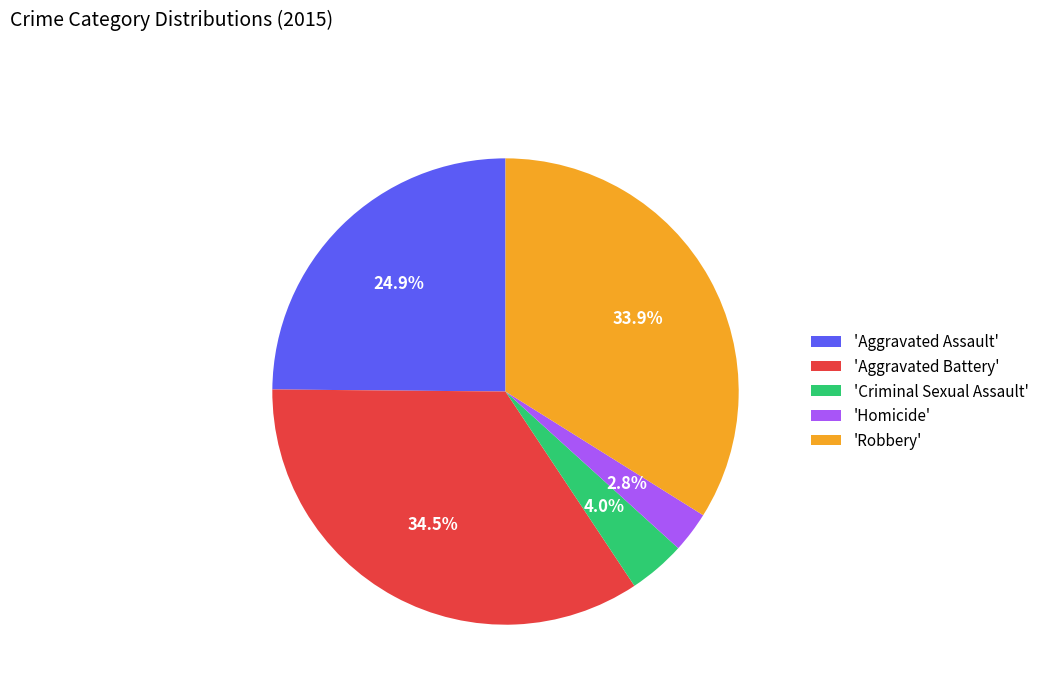

Does 'Homicide' account for over 50% of the chart?

No